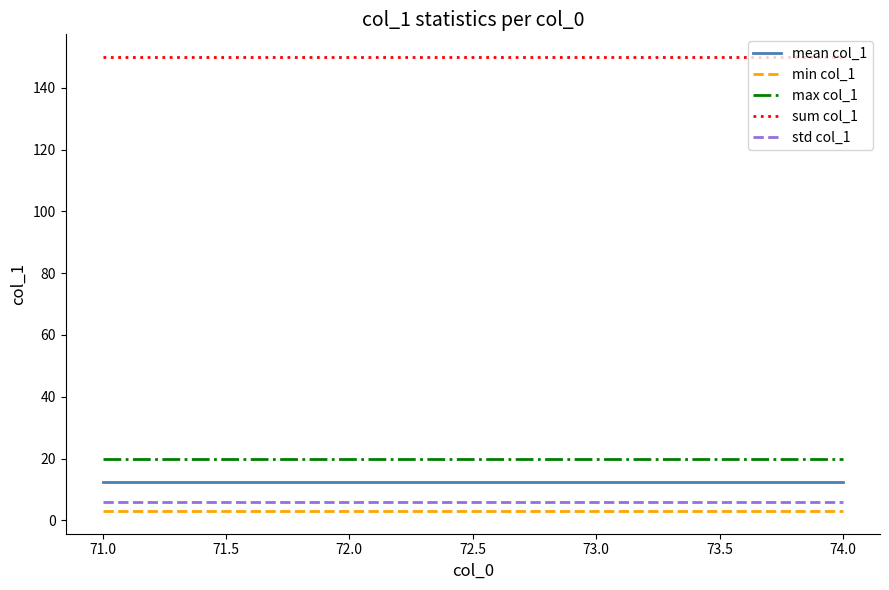

Is it true that max col_1 equals 4.3 at 71.0?

False